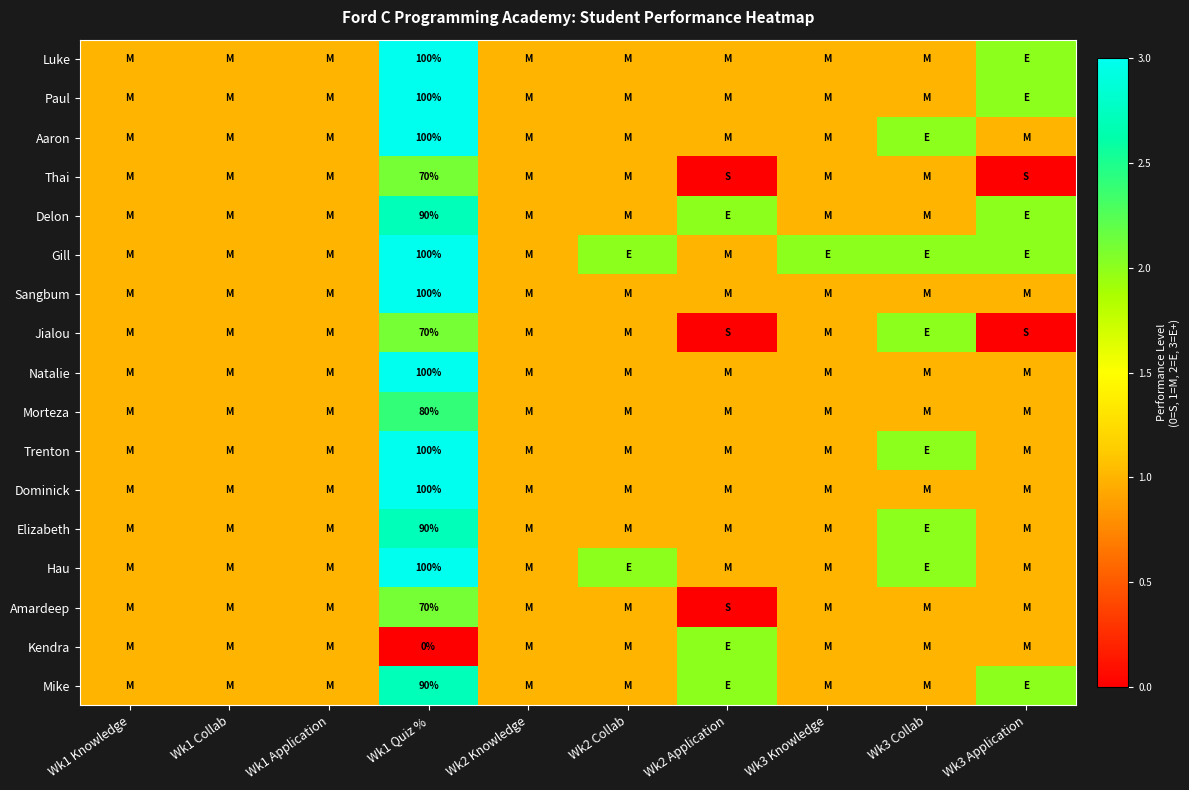

Between Wk1 Application and Wk2 Collab, which is larger?

Wk1 Application